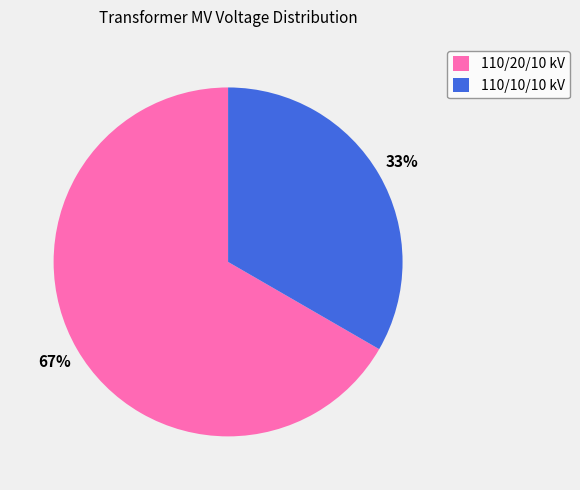

True or false: 110/20/10 kV accounts for 67% of the total.

True